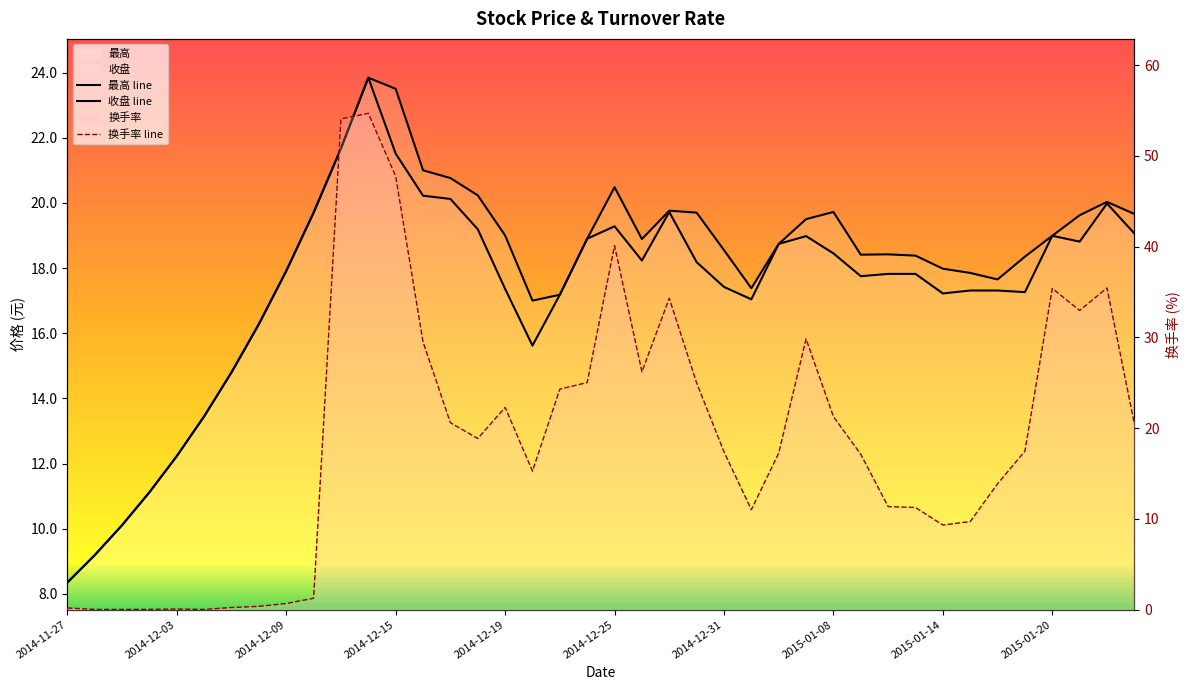

Rank the series by their maximum value, from lowest to highest.

收盘, 最高, 换手率